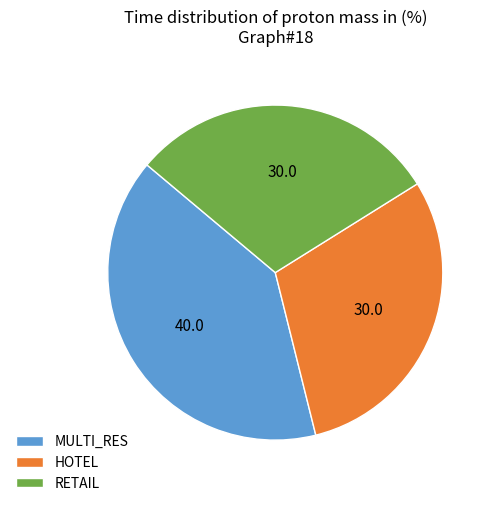

Which category has the biggest portion of the pie?

MULTI_RES